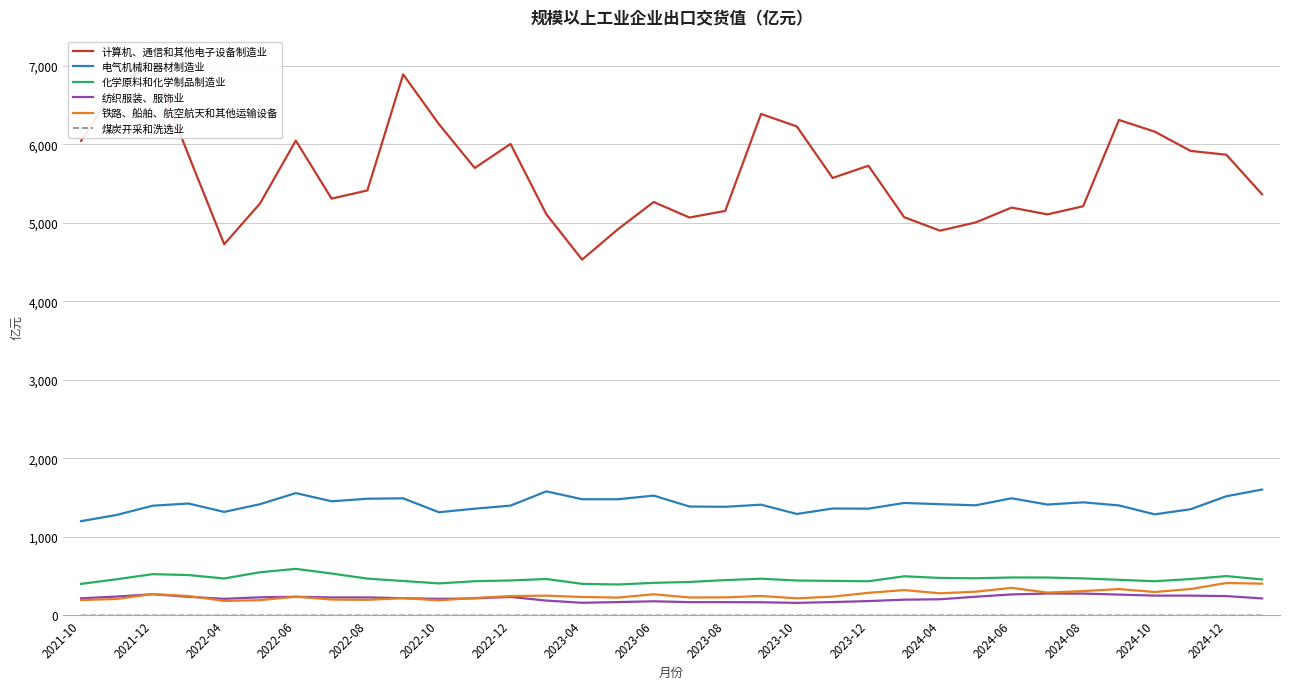

True or false: 化学原料和化学制品制造业 and 电气机械和器材制造业 intersect in this chart.

False